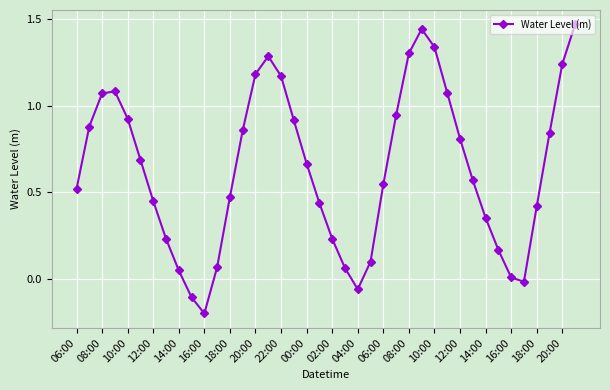

How many interior local valleys (lower than both neighbors) does the data have?

3